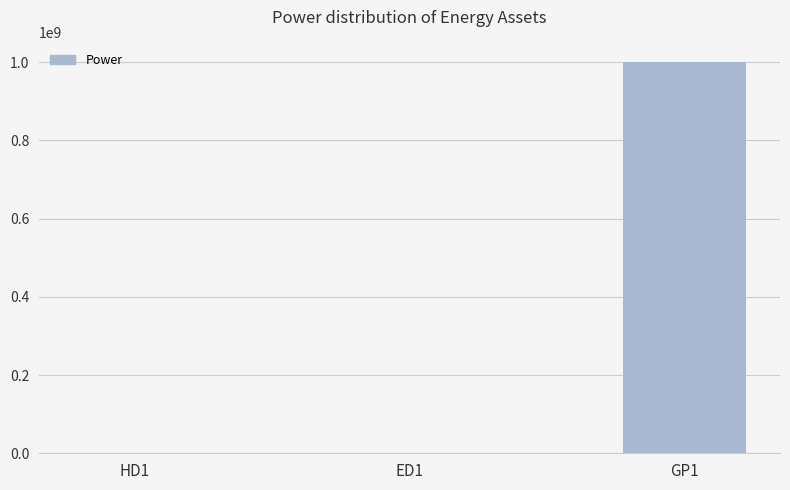

True or false: the data shows 1000000000 at GP1.

True